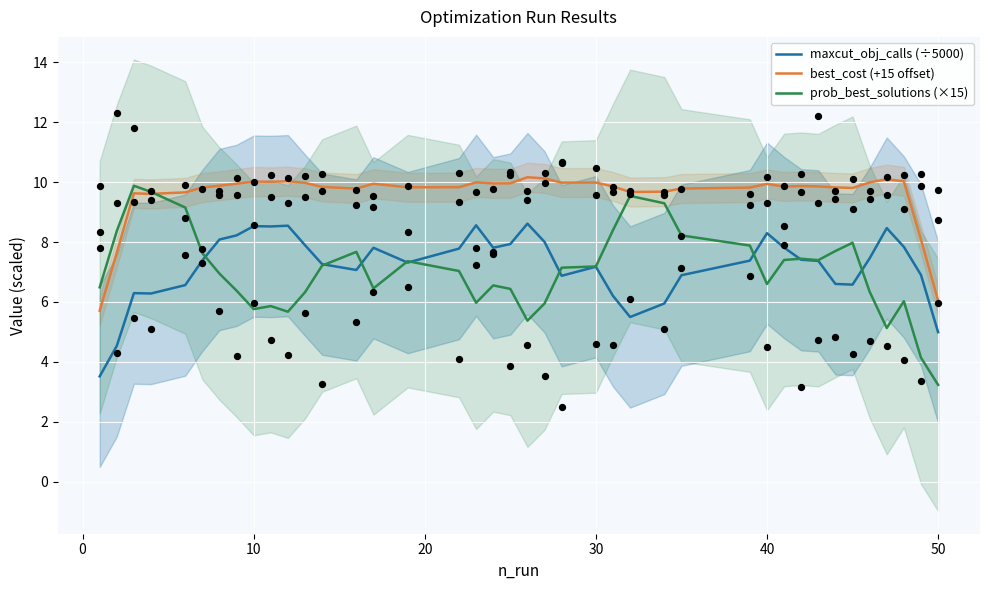

At how many categories does at least one series exceed 3?

40